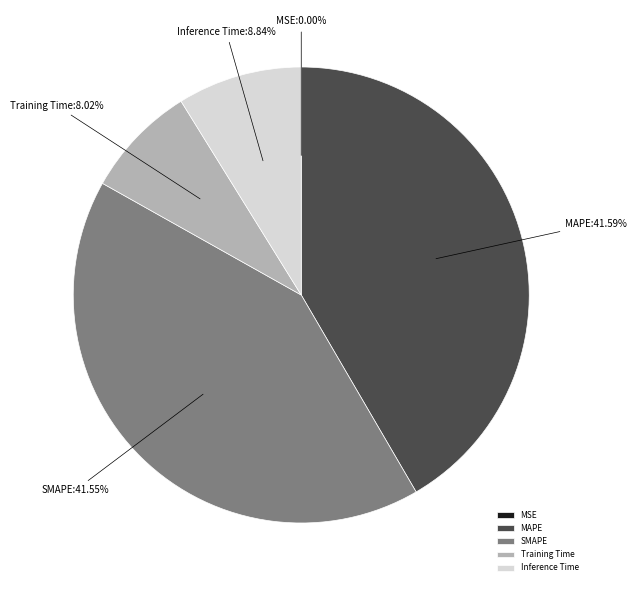

Between Inference Time and MAPE, which is larger?

MAPE